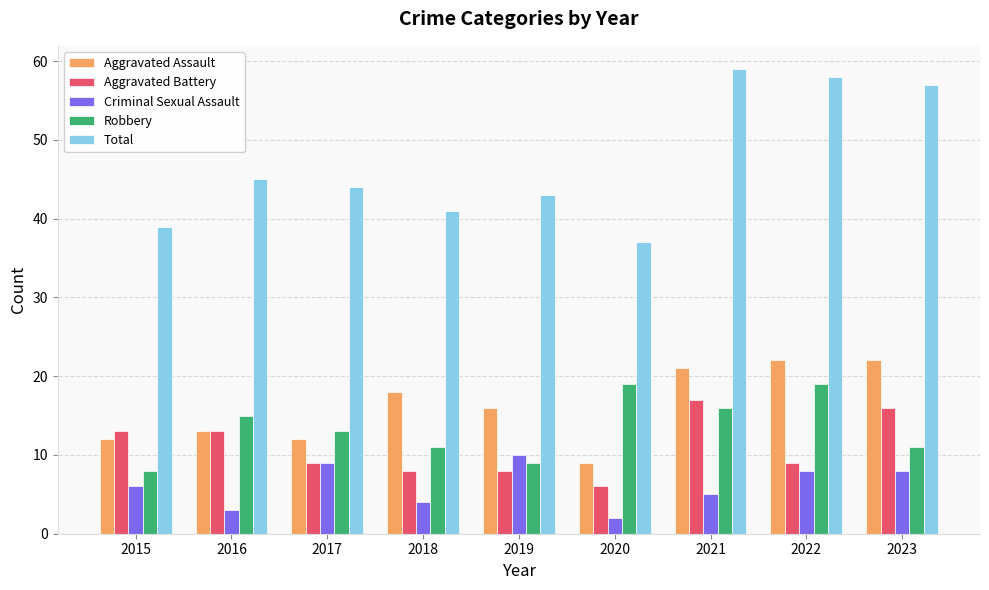

What is the value of the Aggravated Battery bar at the 5th from the left?

8